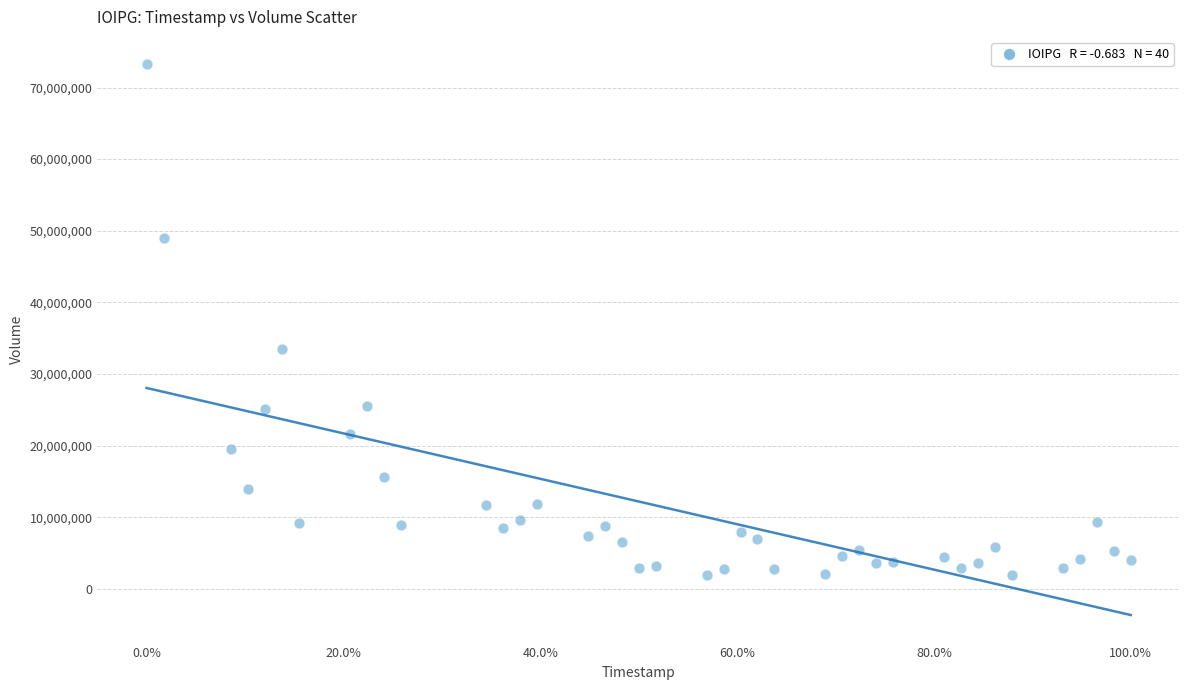

What is the range of Y values (max minus min)?

71291418